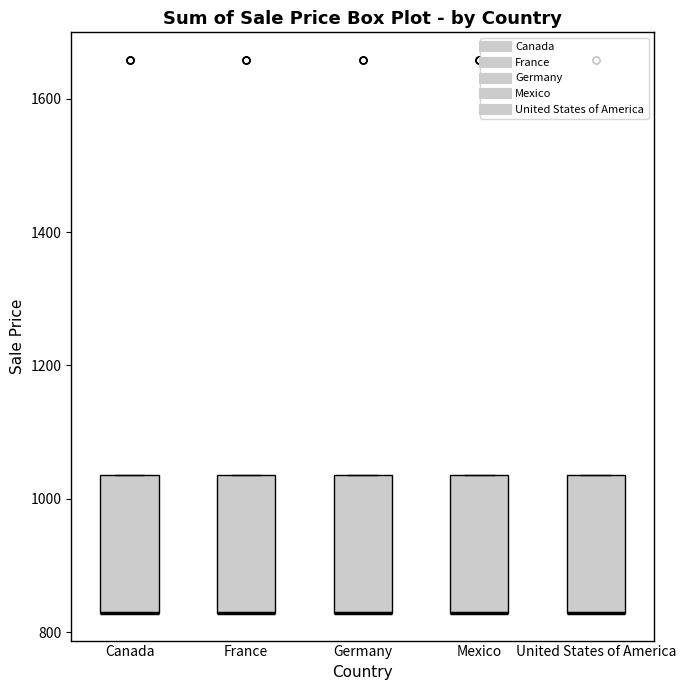

Where is the lower edge of the box for United States of America on the y-axis? The values are not printed on the chart, so give them approximately, as read against the axis.

820